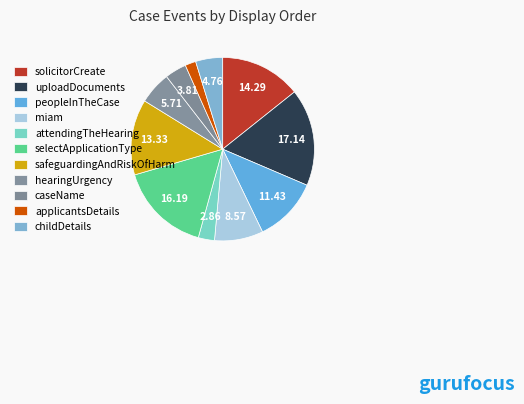

How many segments does this pie chart have?

11